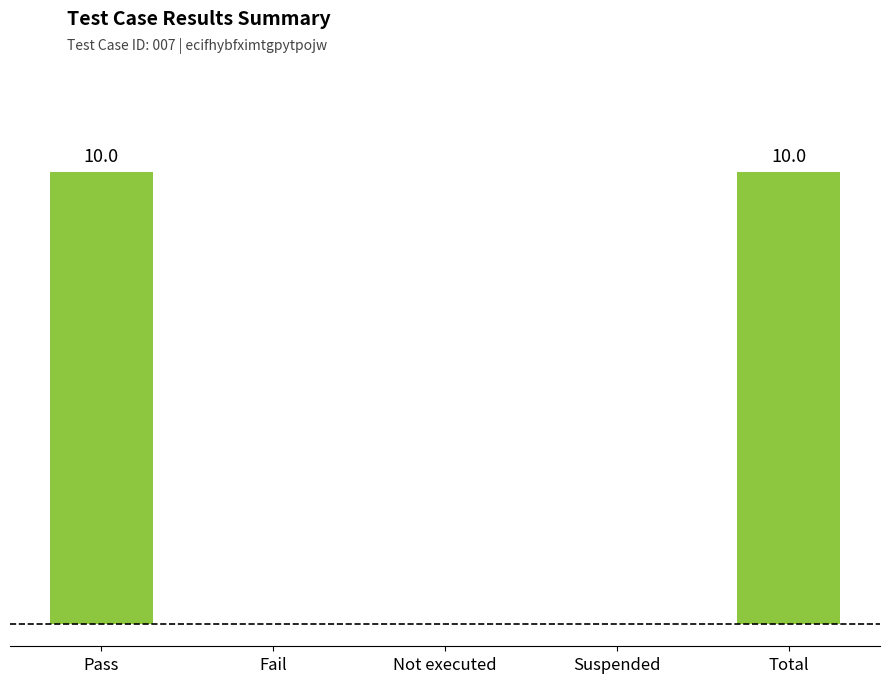

What is the difference between the values at Not executed and Pass?

10